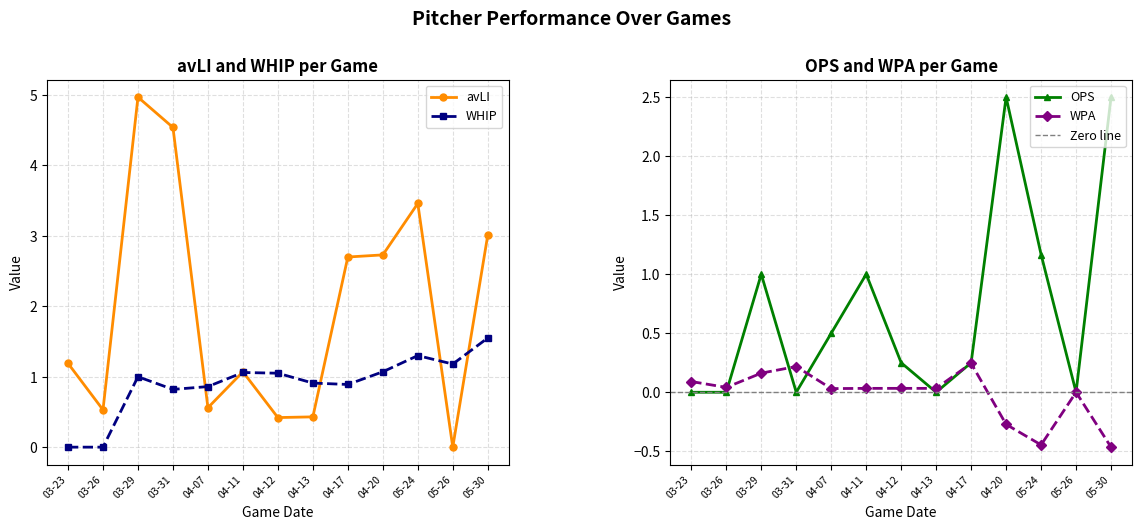

What is the difference between the maximum and second lowest values in the OPS series?

2.5